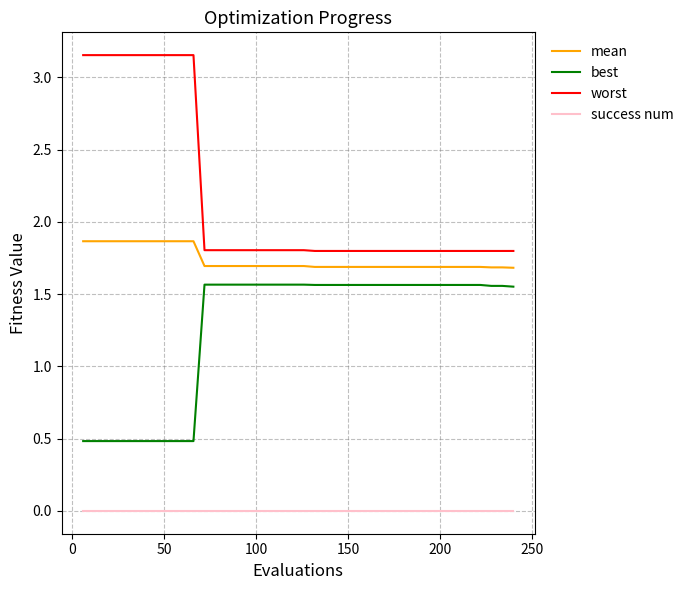

Which series has the widest spread of values?

worst